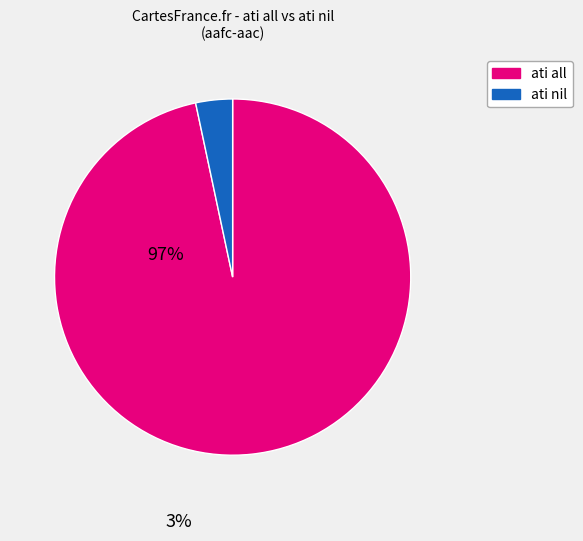

Is there any slice that represents more than half of the pie?

Yes